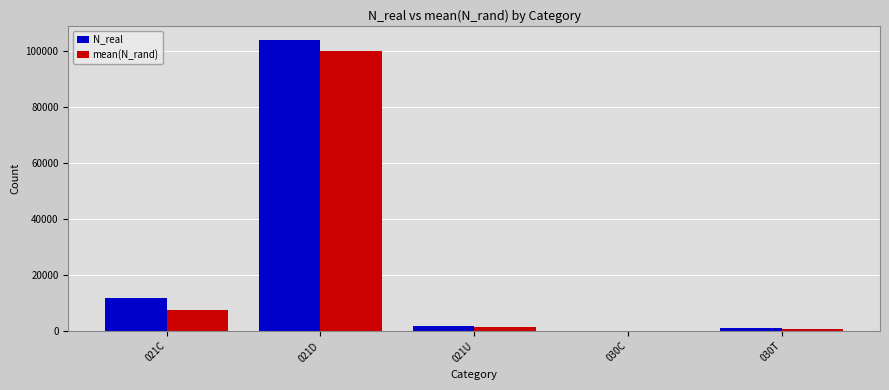

What is the sum of the N_real values at 030T and 021U?

2625.0